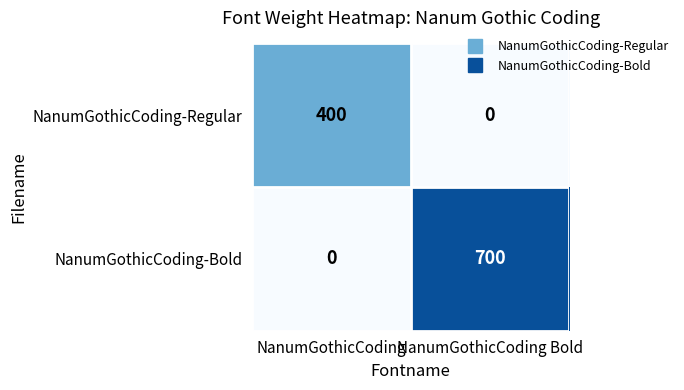

Reading left to right, list all the values displayed in this chart.

NanumGothicCoding-Regular: NanumGothicCoding=400	NanumGothicCoding Bold=0
NanumGothicCoding-Bold: NanumGothicCoding=0	NanumGothicCoding Bold=700